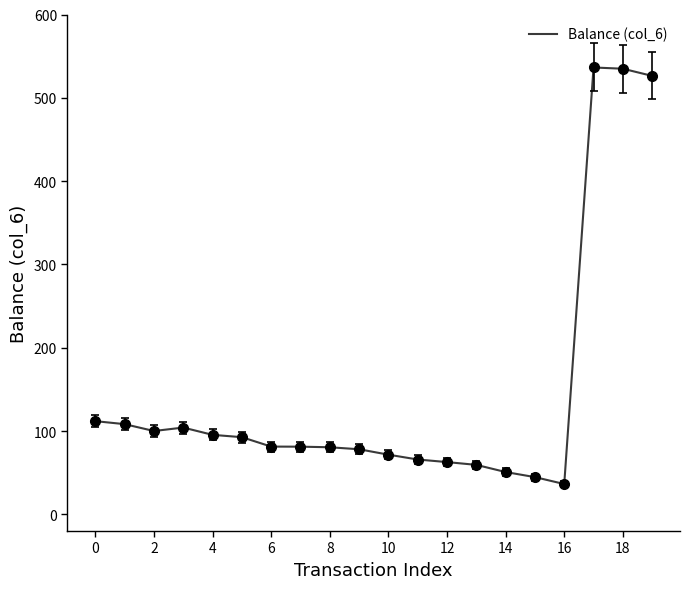

What is the difference between the maximum and minimum values?

500.0